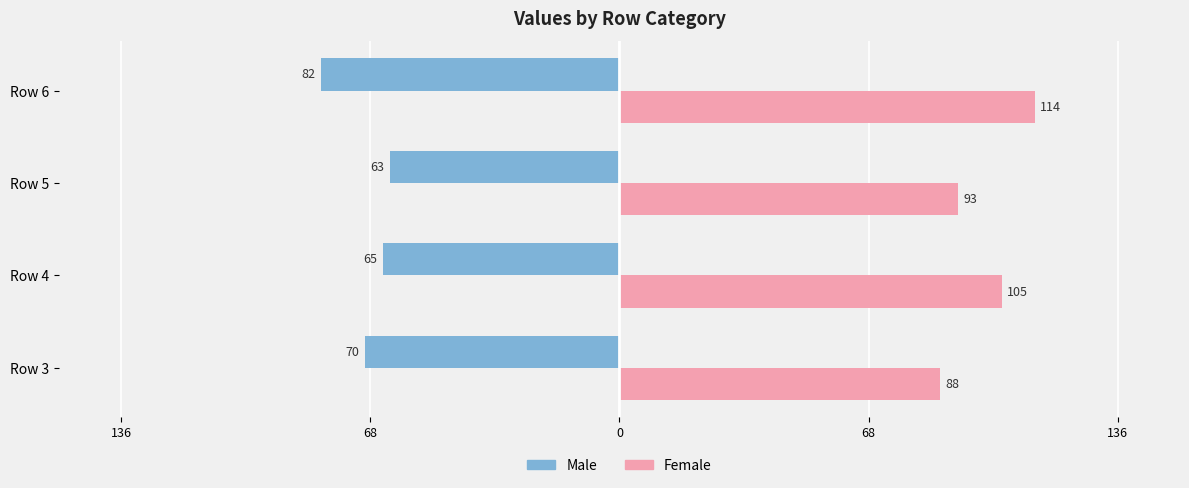

Which series has the largest range (max minus min)?

Female